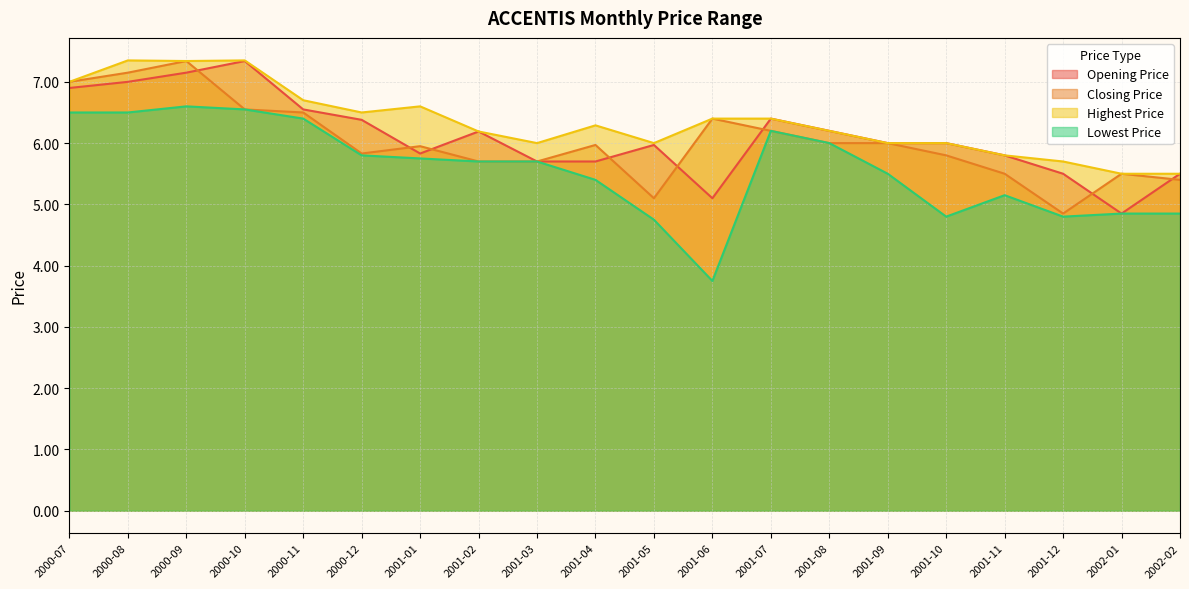

Does the chart have visible grid lines?

Yes